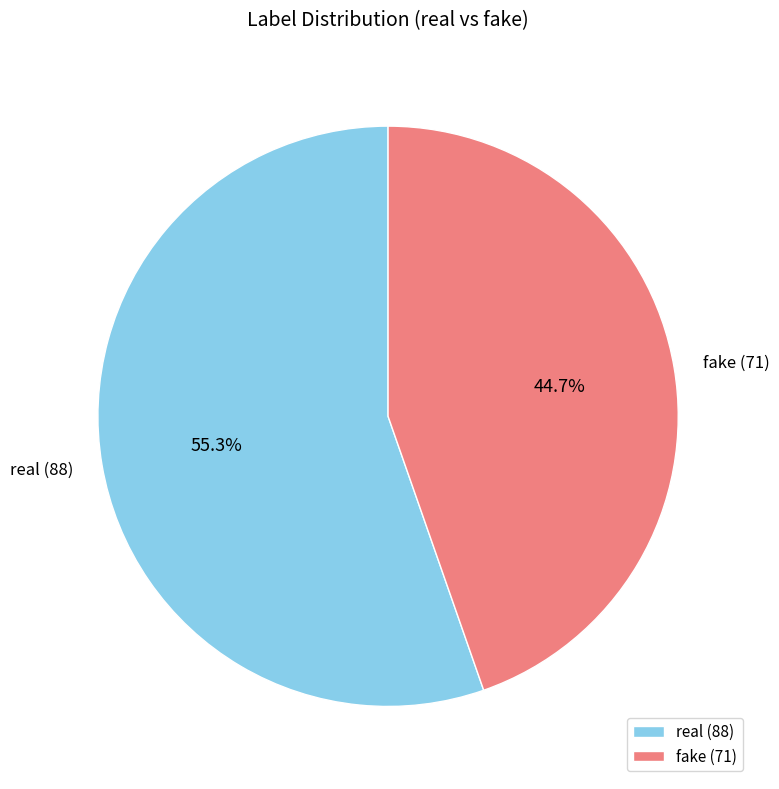

What percentage is NOT represented by real?

44.7%